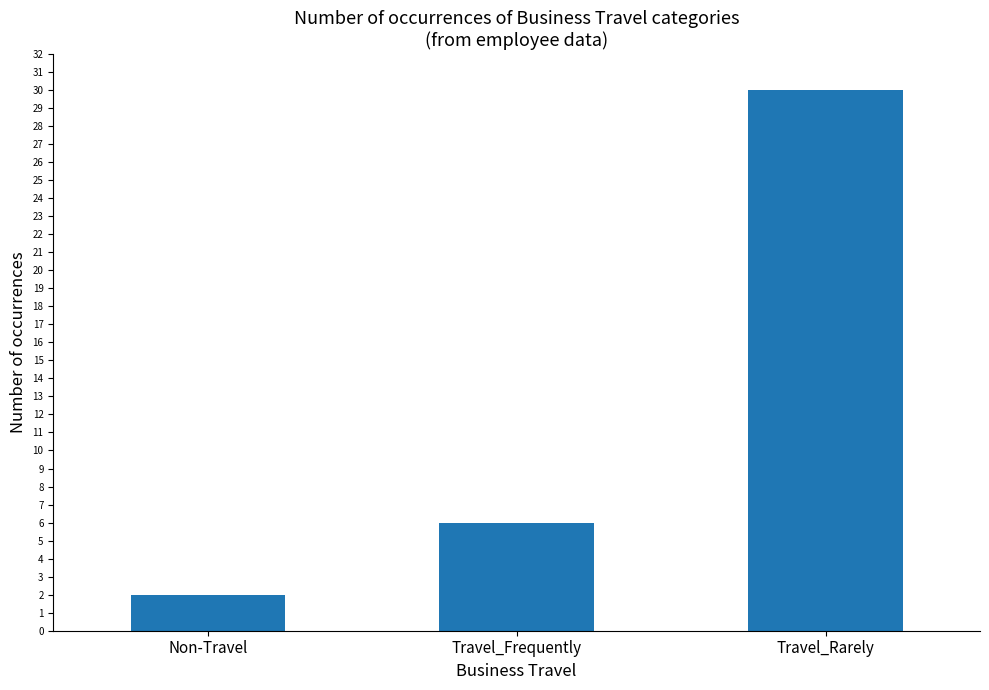

Reading left to right, extract all data points from this chart.

2	6	30